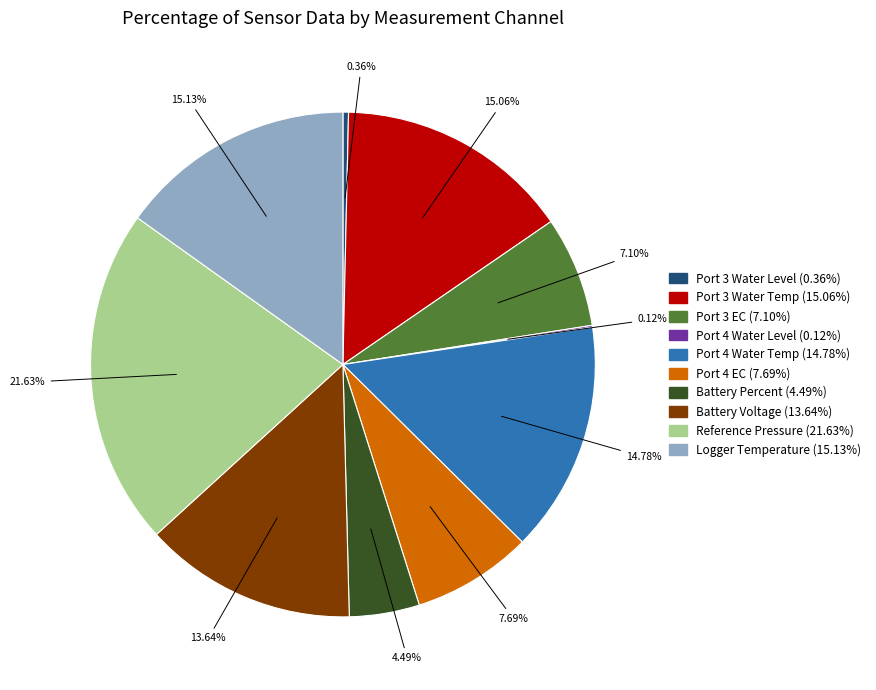

Which category has the biggest portion of the pie?

Reference Pressure